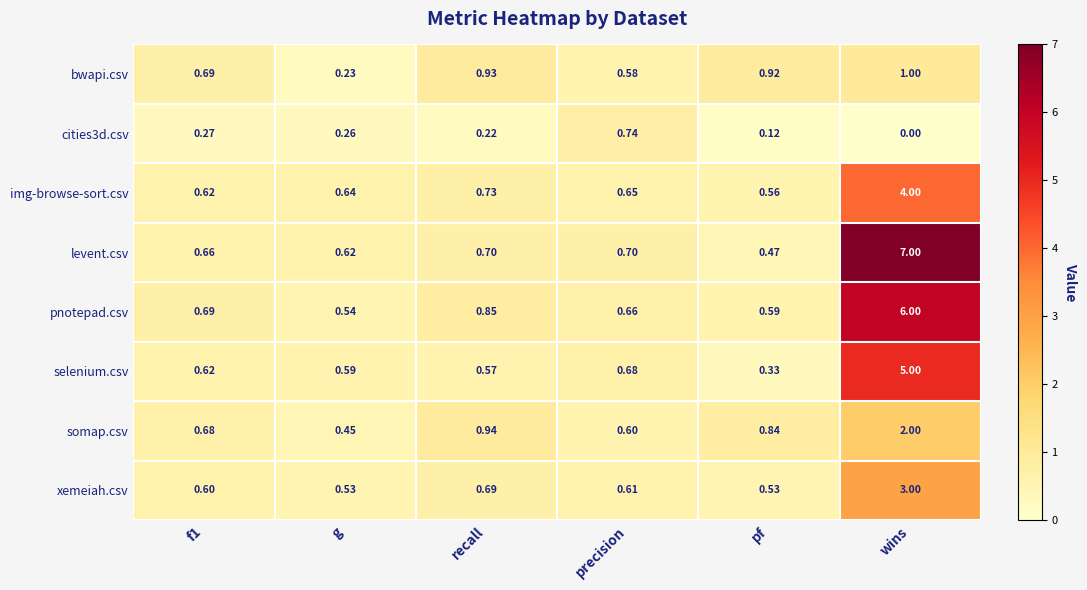

Which category has the lowest value across all series?

wins